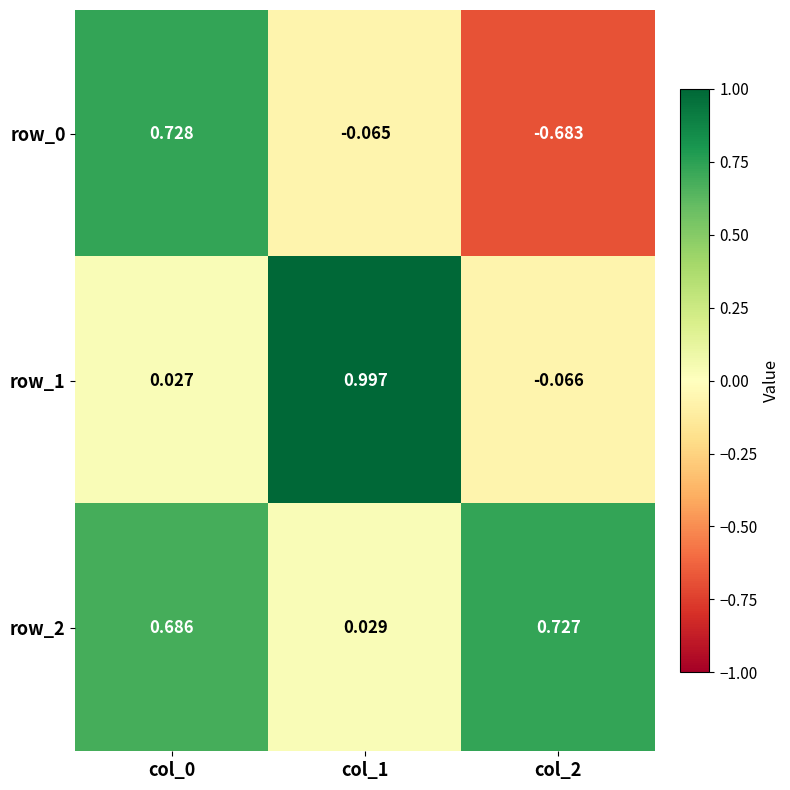

How many negative values does the row_0 series have?

2